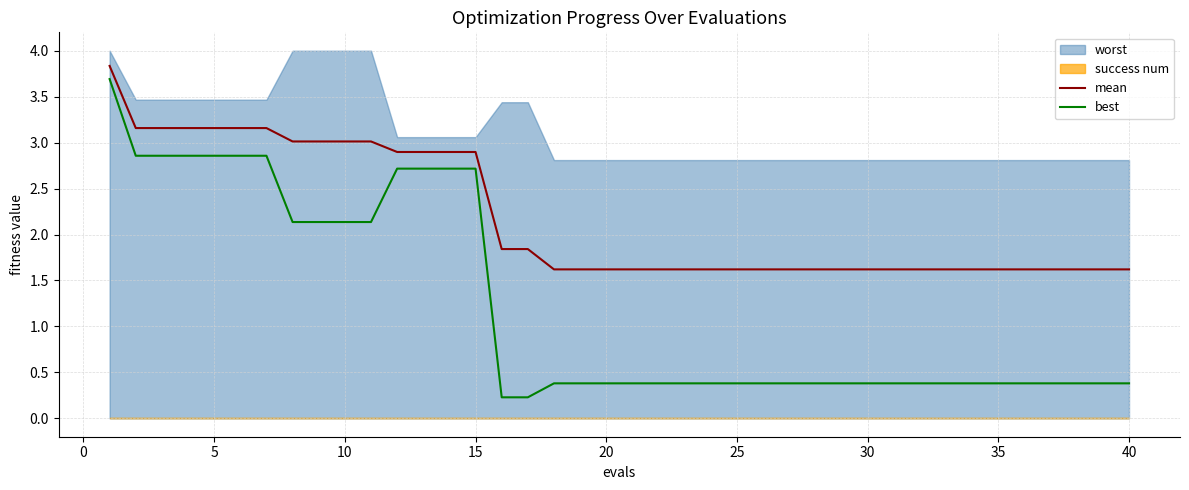

True or false: mean and best cross at least once.

False